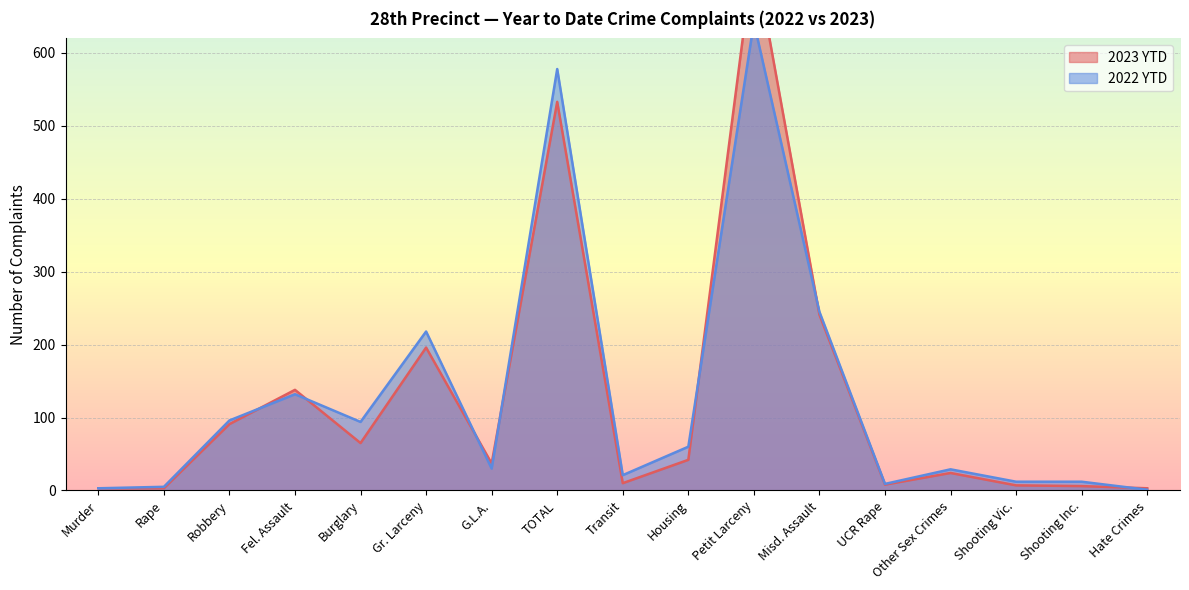

Where do 2023 YTD and 2022 YTD first cross each other?

Robbery and Fel. Assault